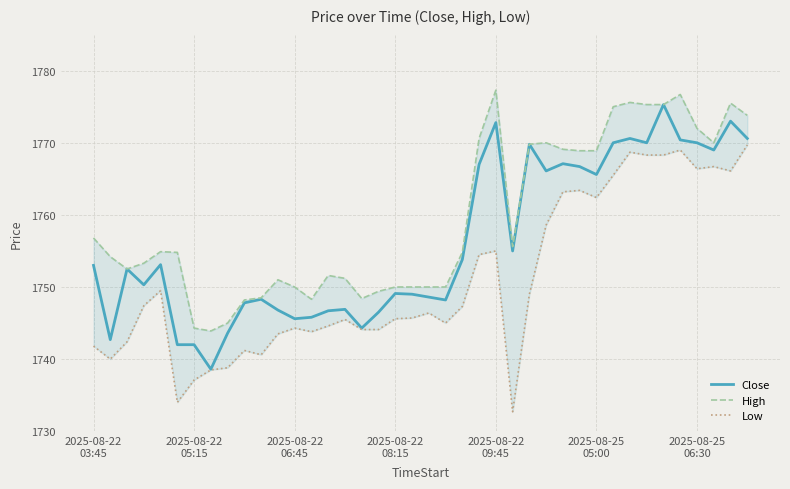

What is the highest value of the Close series?

1775.3